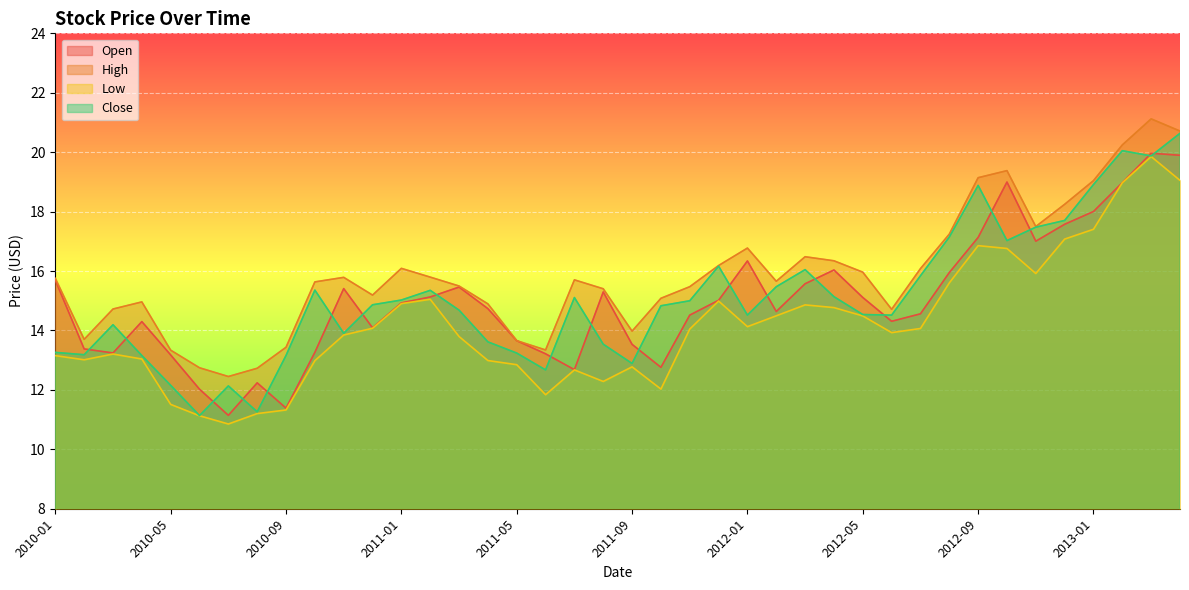

Where is Low nearest to the value 15?

2011-12